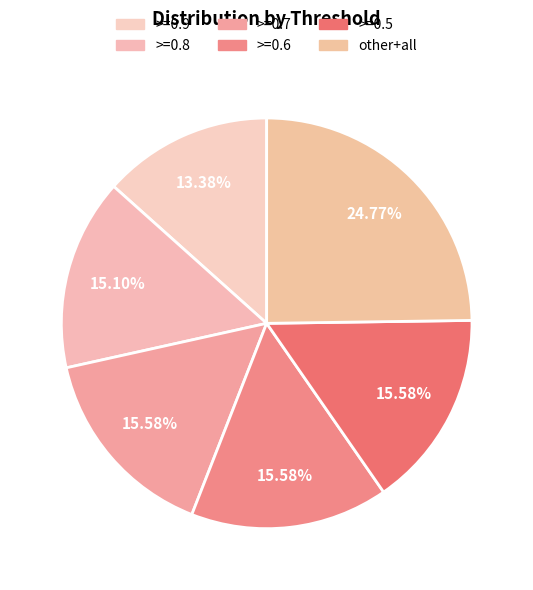

Count the number of slices in the pie.

6